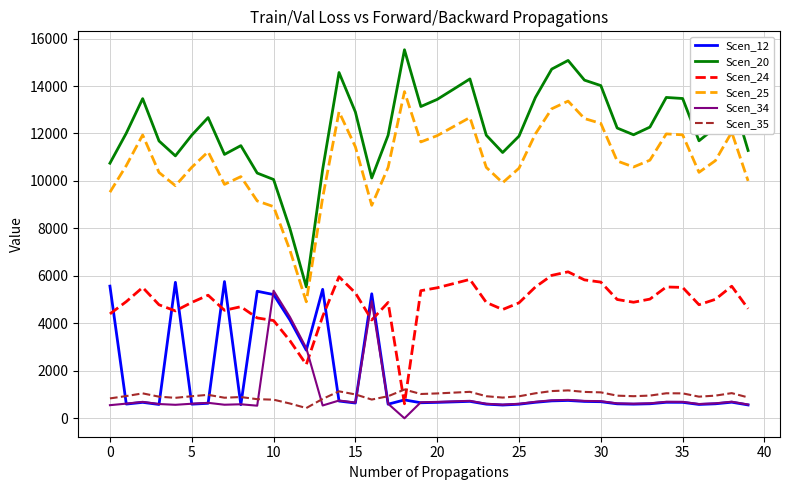

What is the difference between the maximum and minimum values in the Scen_20 series?

9990.4